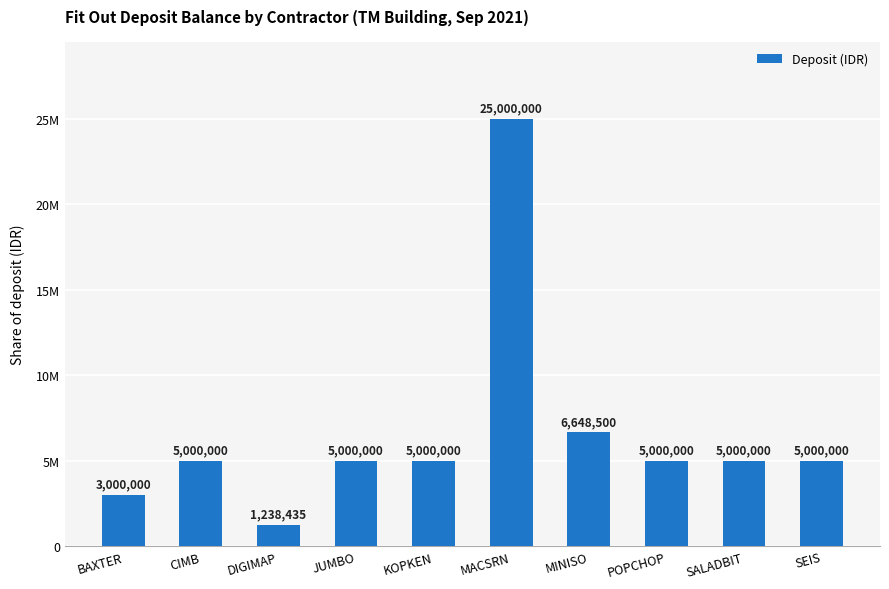

Rank the categories by value from lowest to highest.

DIGIMAP, BAXTER, CIMB, JUMBO, KOPKEN, POPCHOP, SALADBIT, SEIS, MINISO, MACSRN